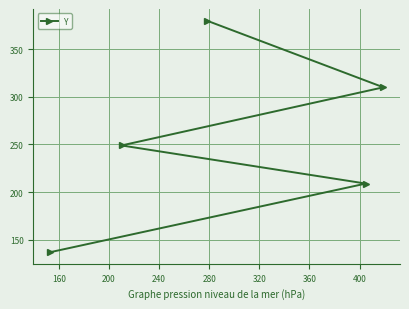

What is the smallest value displayed?

137